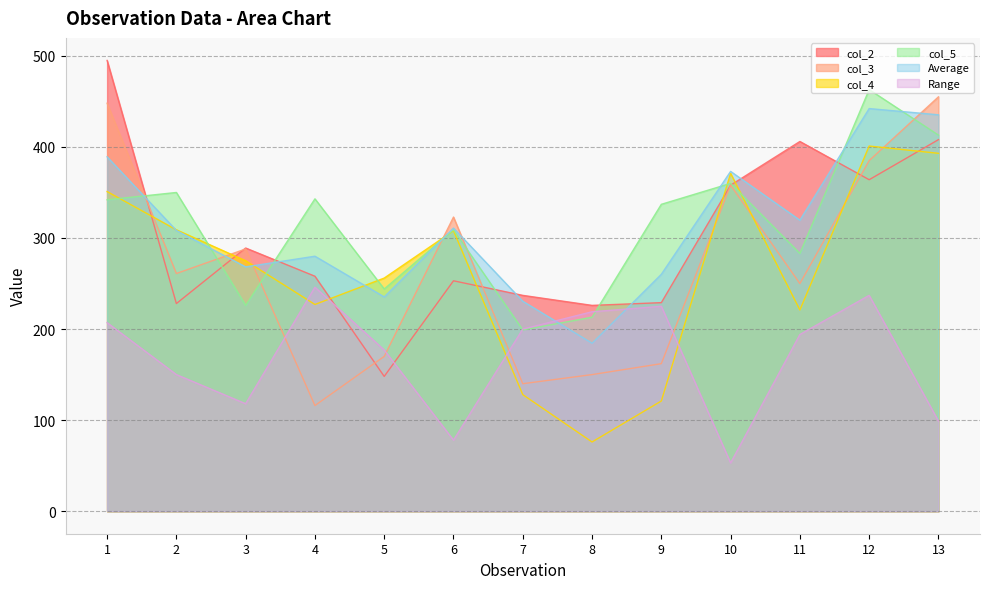

The value of Range at 6 is 78.0. True or false?

True